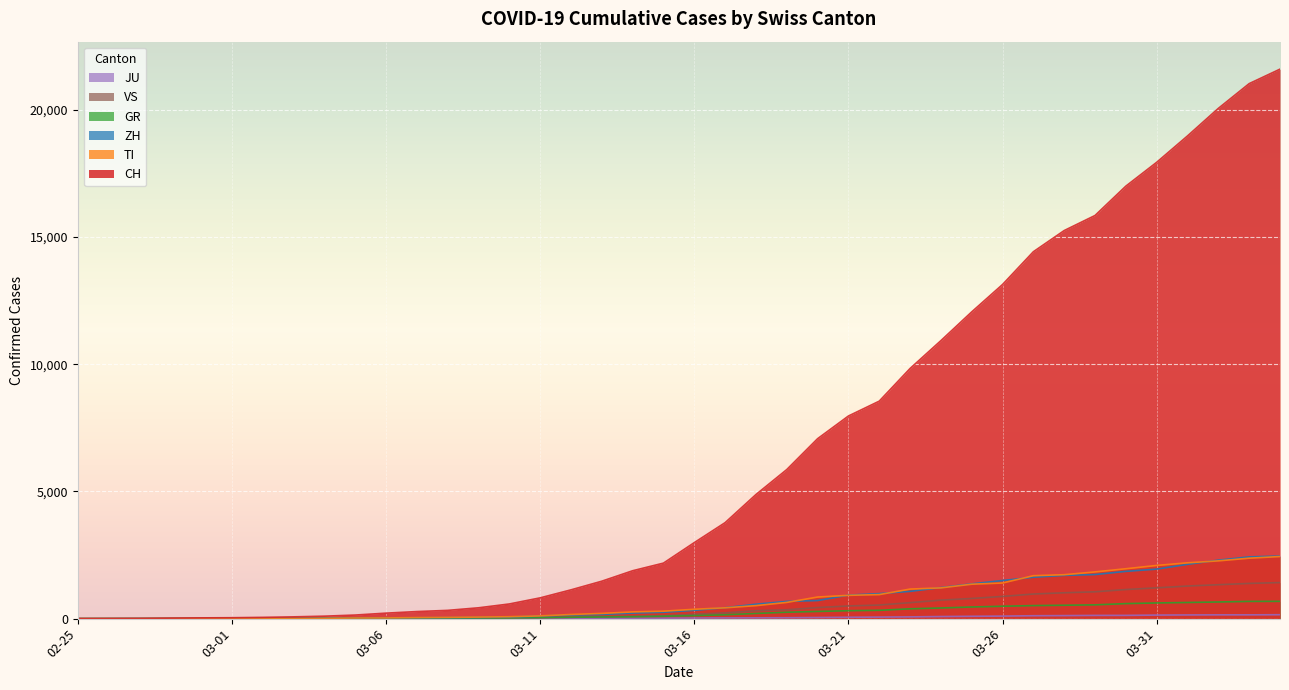

Between 2020-03-05 and 2020-03-10, which series saw the biggest shift?

CH